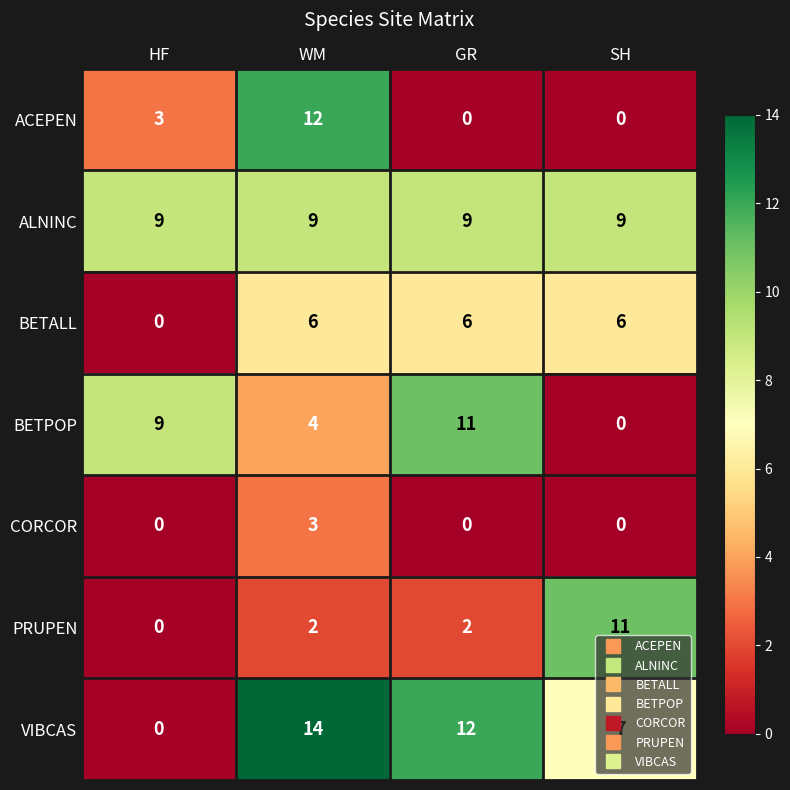

At which label does BETPOP reach its minimum?

SH